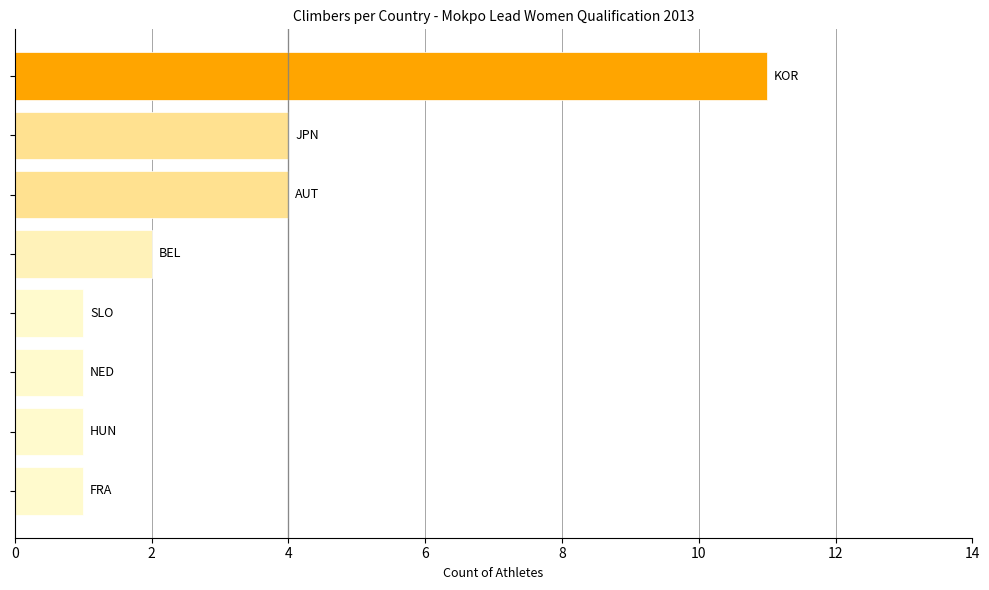

What is the maximum value shown in the chart?

11